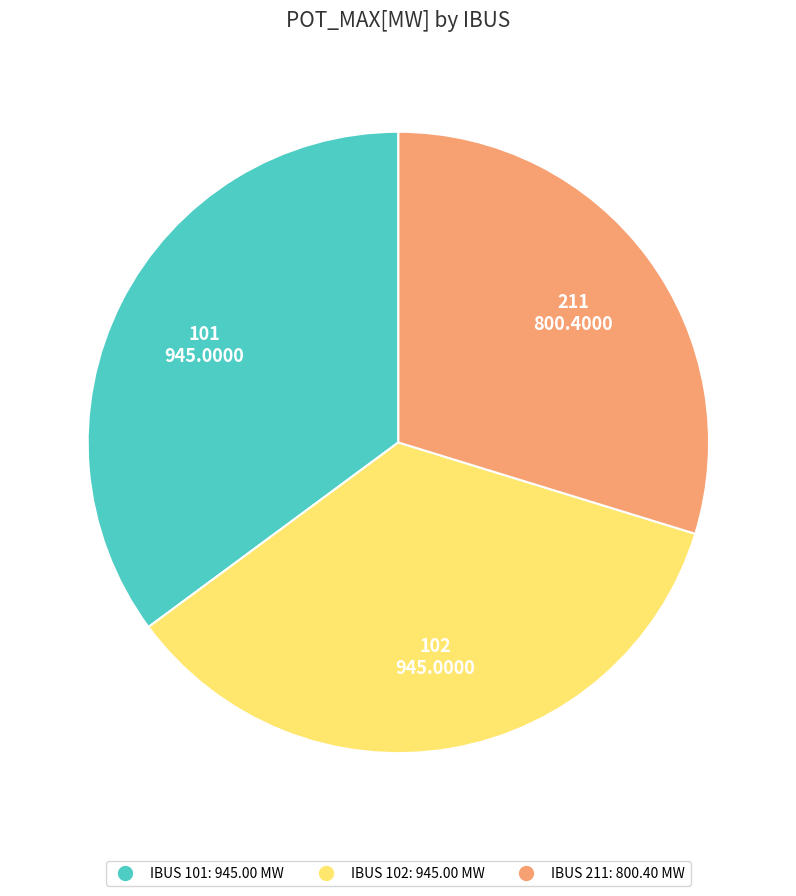

Count the number of slices in the pie.

3